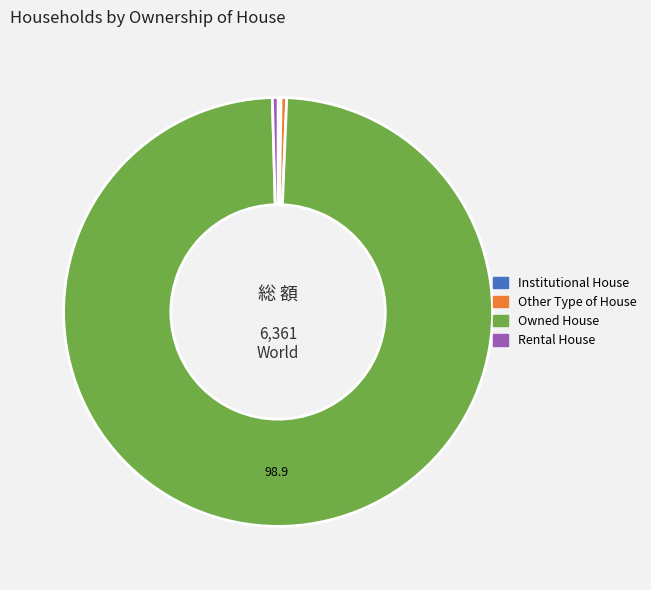

Which slice is the largest?

Owned House